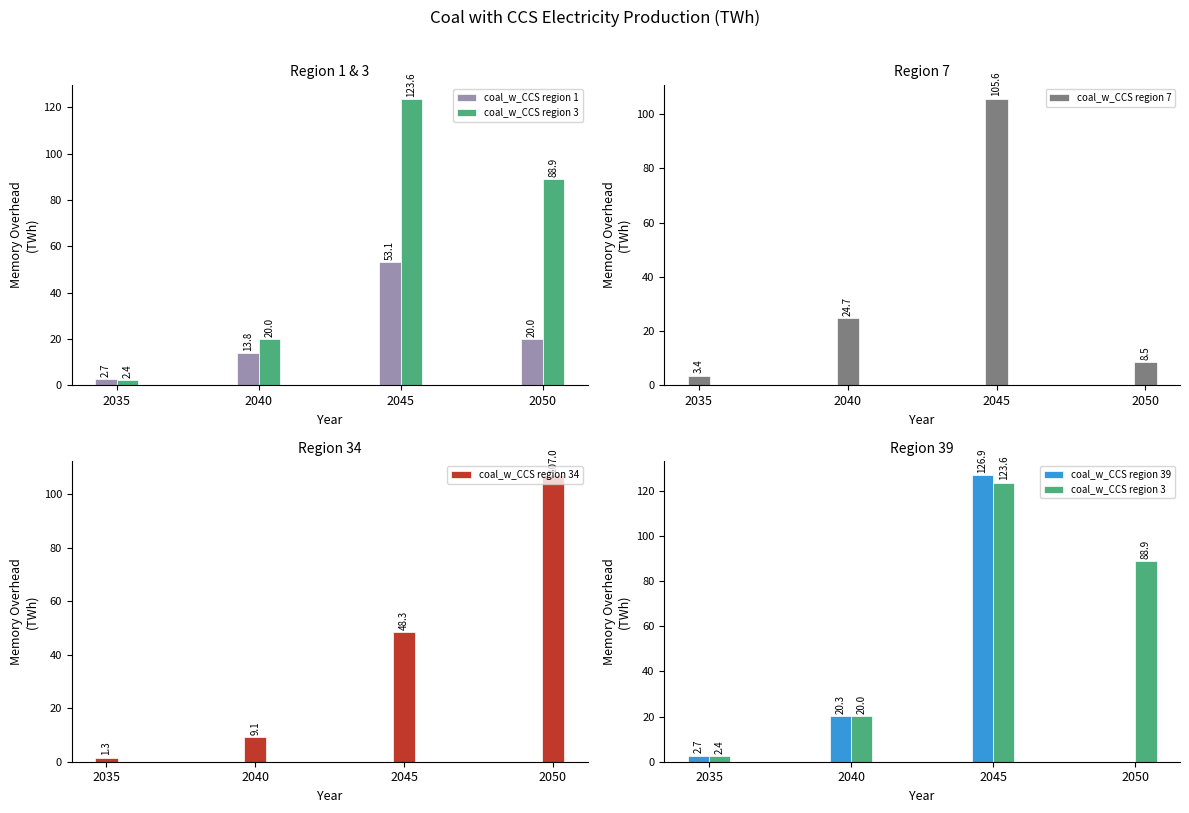

Is it true that coal_w_CCS region 1 equals 71.0 at 2045?

False